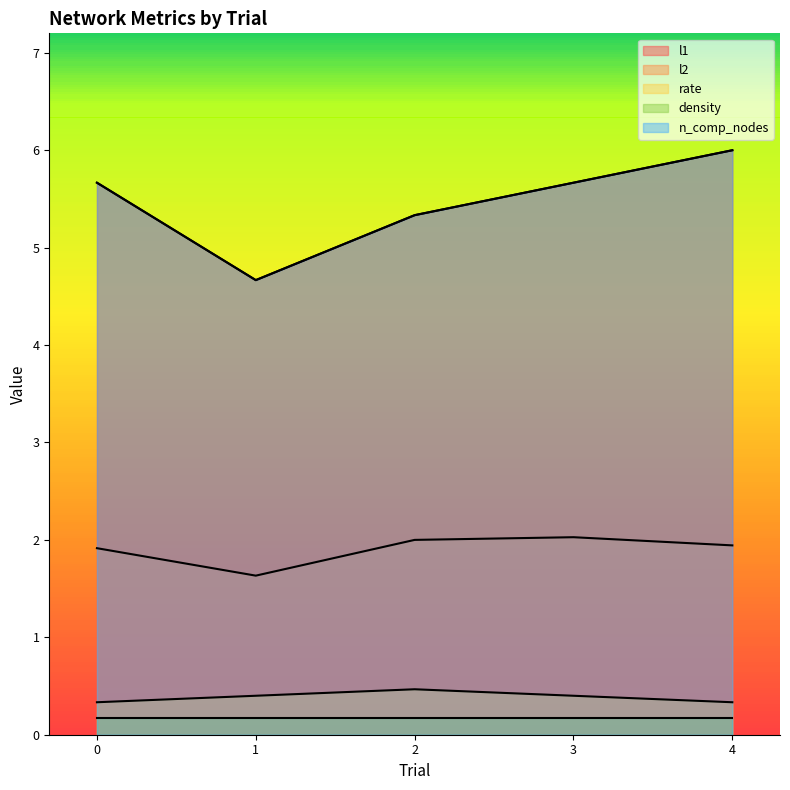

What is the value of the l2 point at the 4th from the left?

2.0